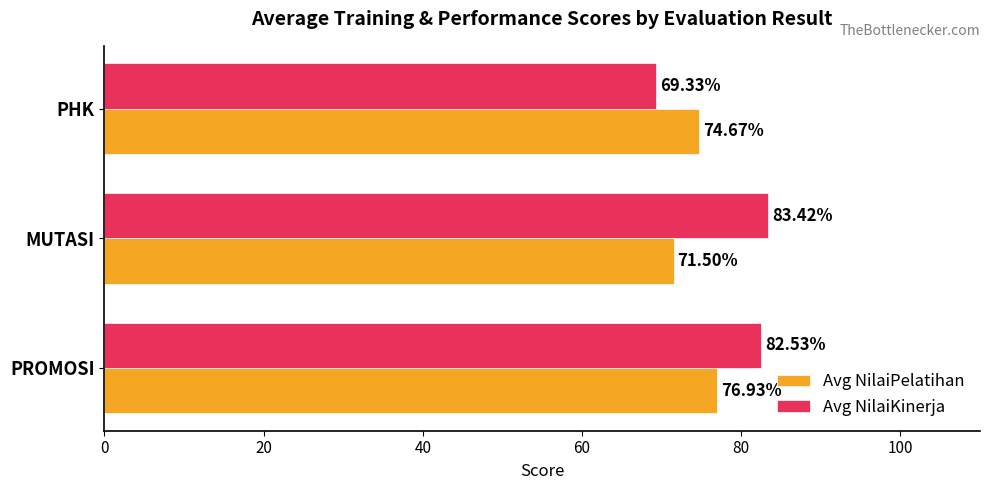

What is the total value across all series at PROMOSI?

159.5